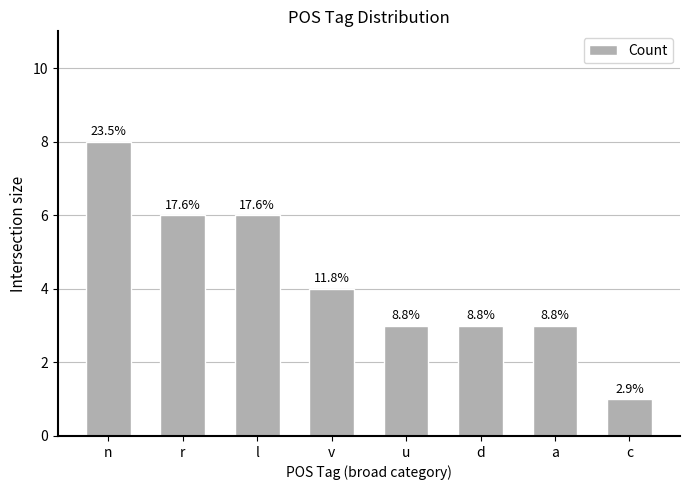

What is the change in value from n to v?

-4